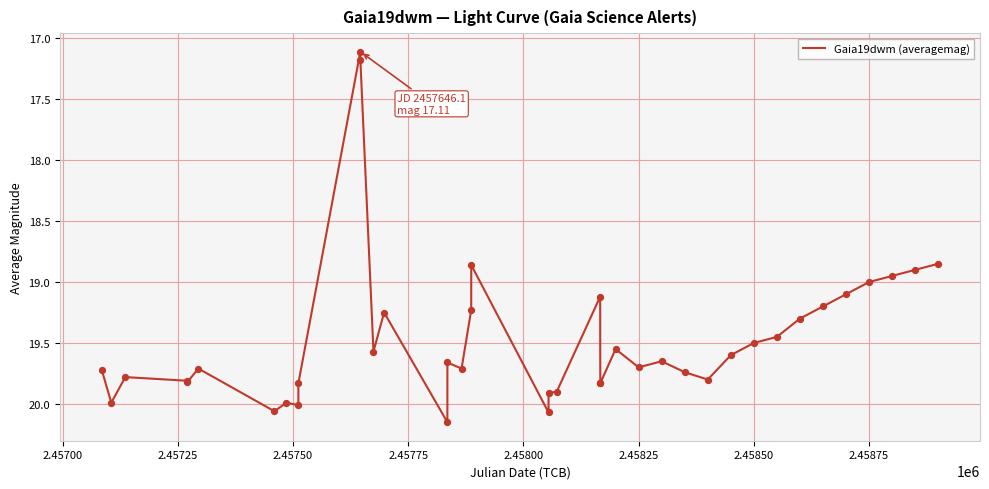

What is the smallest value displayed?

17.1